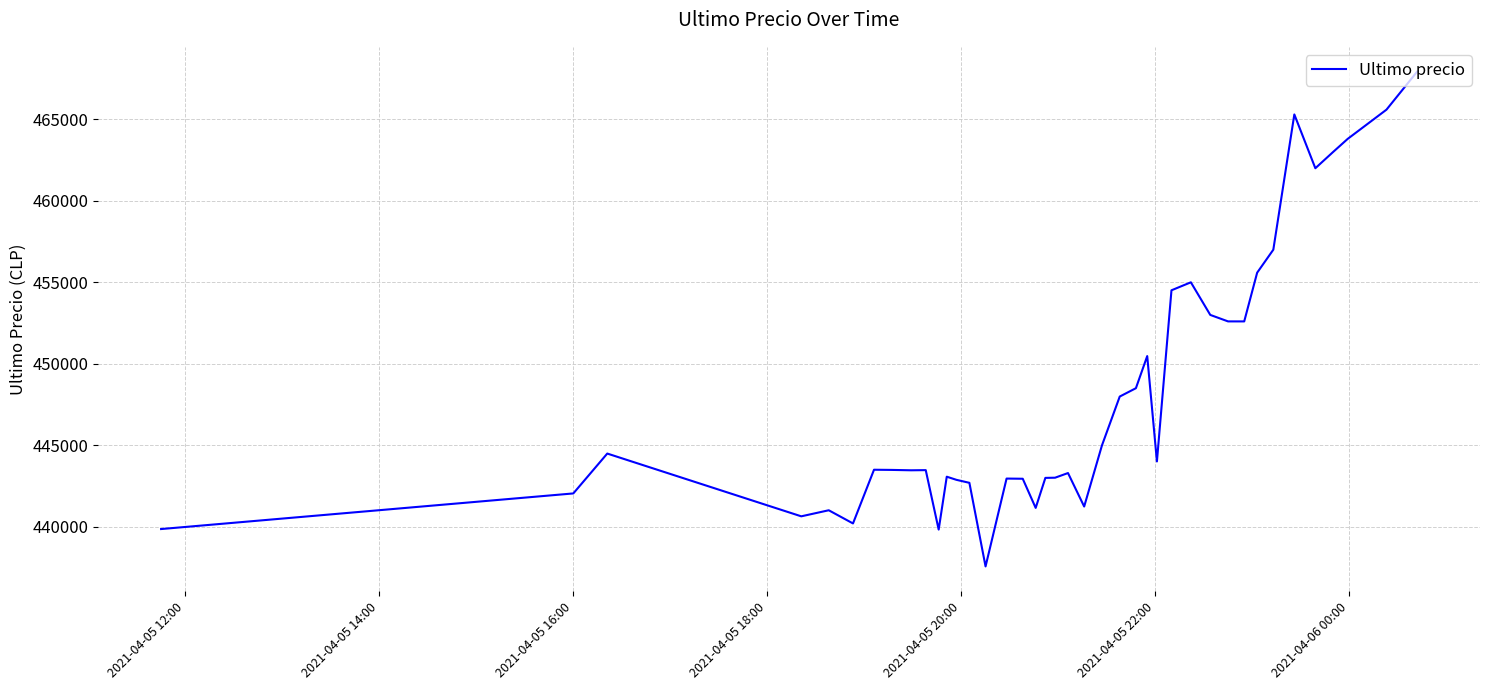

What is the smallest value displayed?

437562